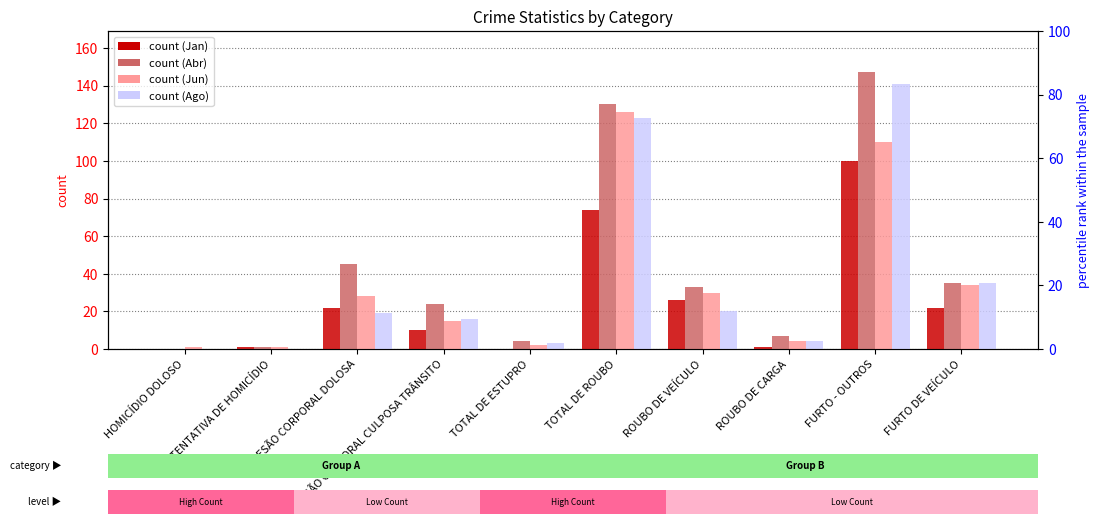

What is the difference between the maximum and minimum values in the Jan series?

100